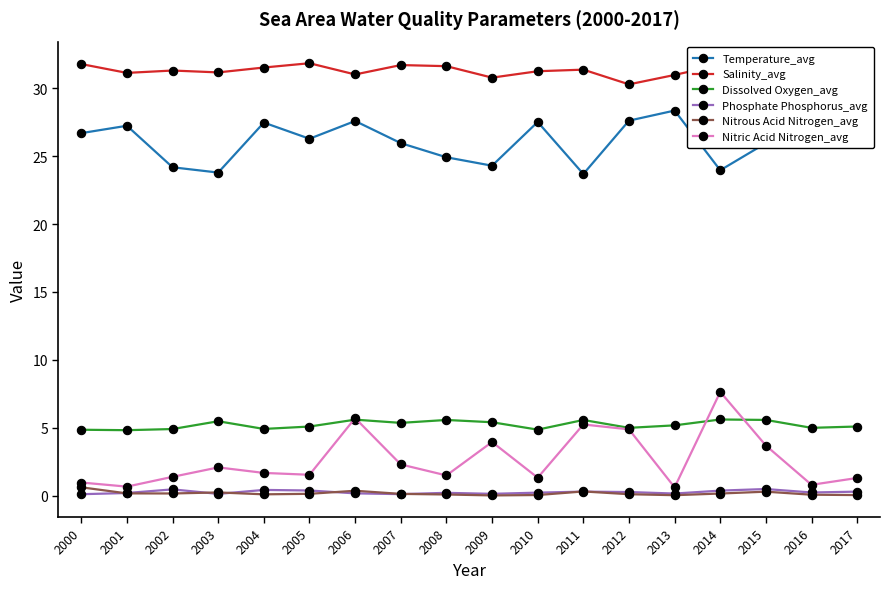

What is the approximate value of Phosphate Phosphorus_avg at 2006?

0.2